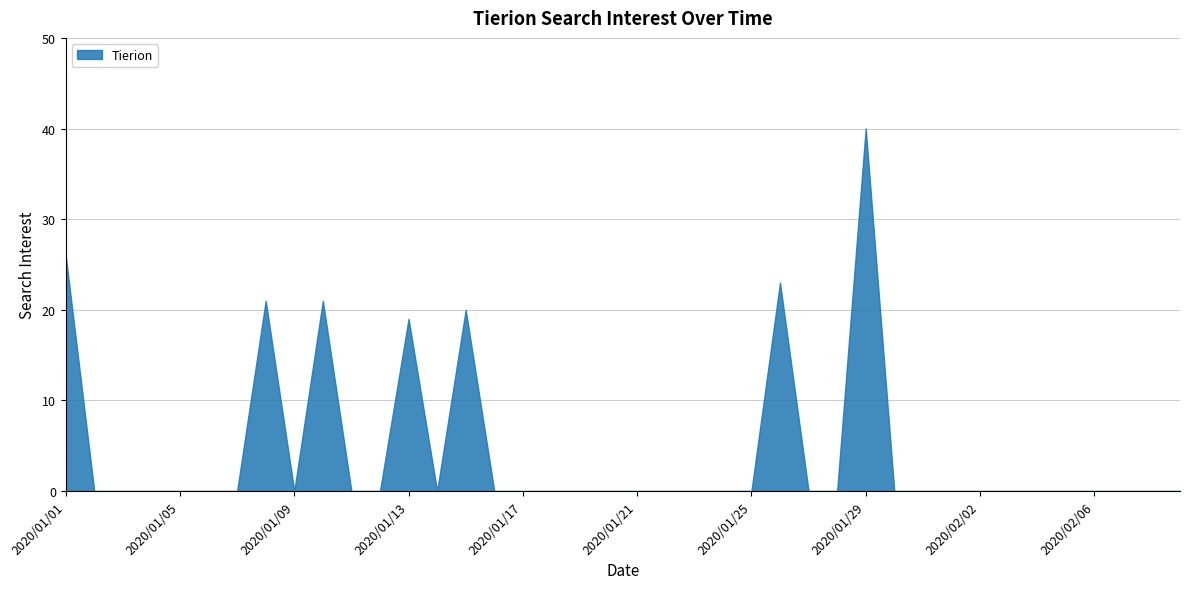

How many interior local valleys (lower than both neighbors) does the data have?

2